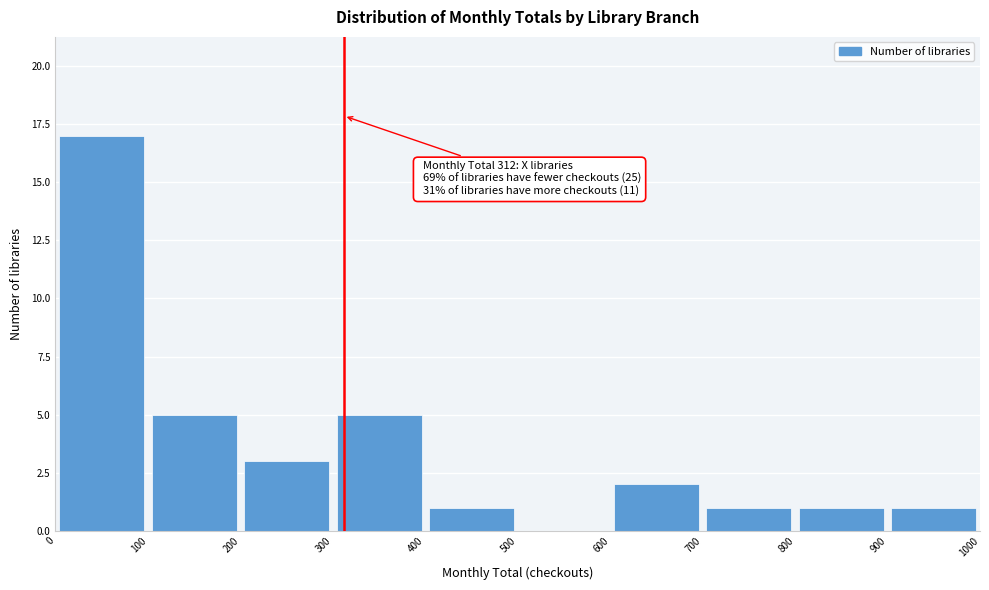

Which range on the x-axis has the tallest bar?

0 to 100